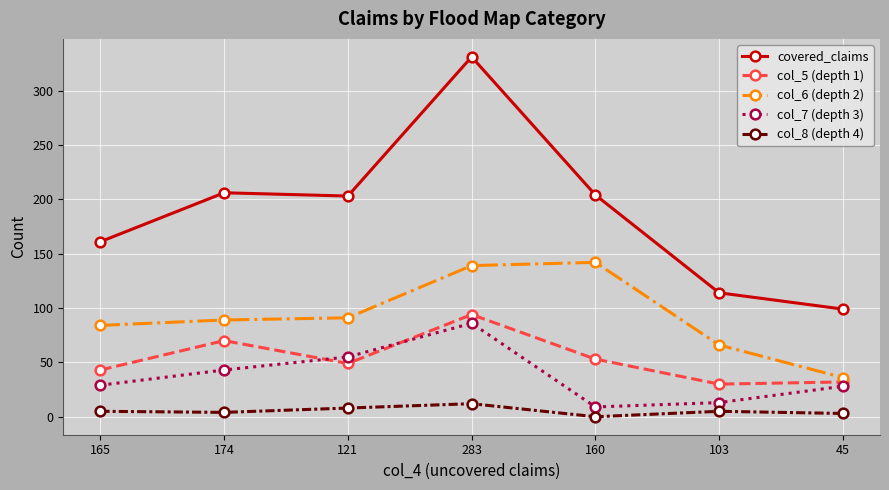

Is the value of col_5 (depth 1) at 174 greater than the value of col_8 (depth 4) at 283?

Yes